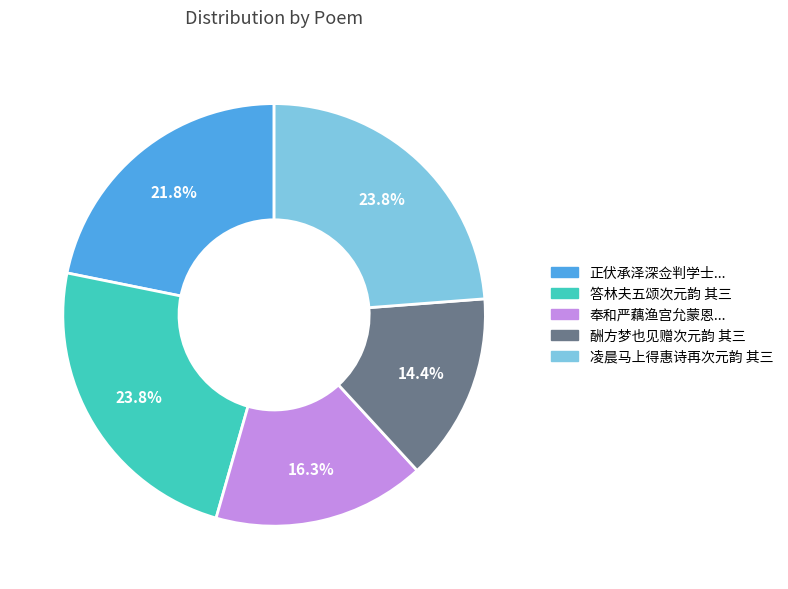

Is there any slice that represents more than half of the pie?

No